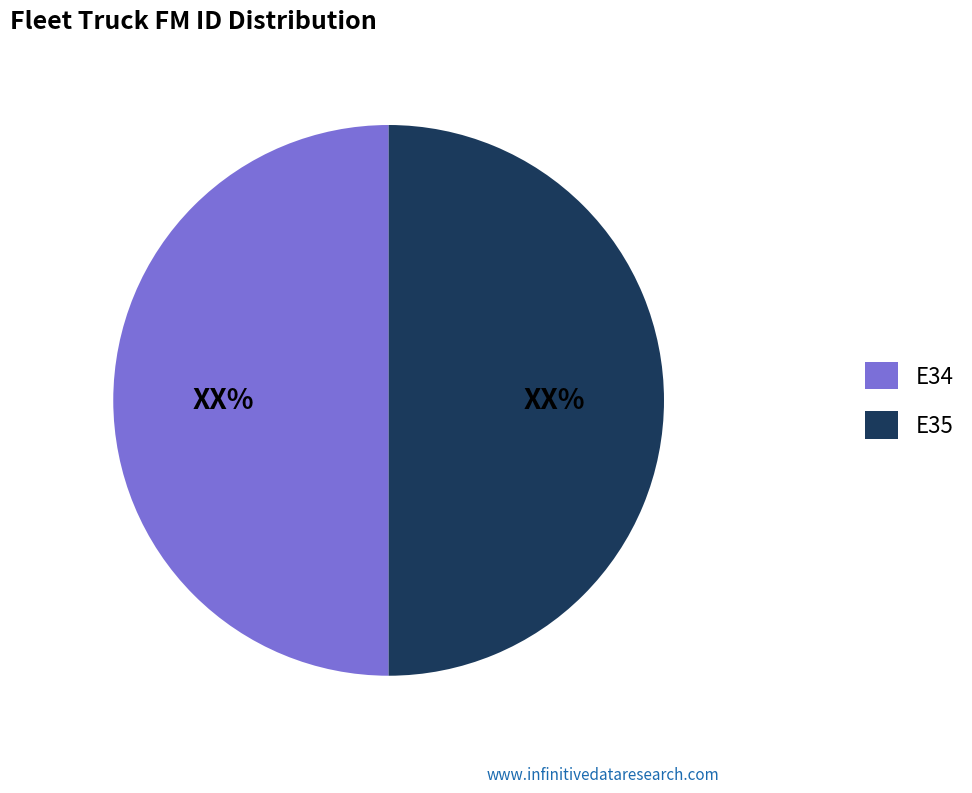

Is the sum of E35 and E34 greater than half?

Yes